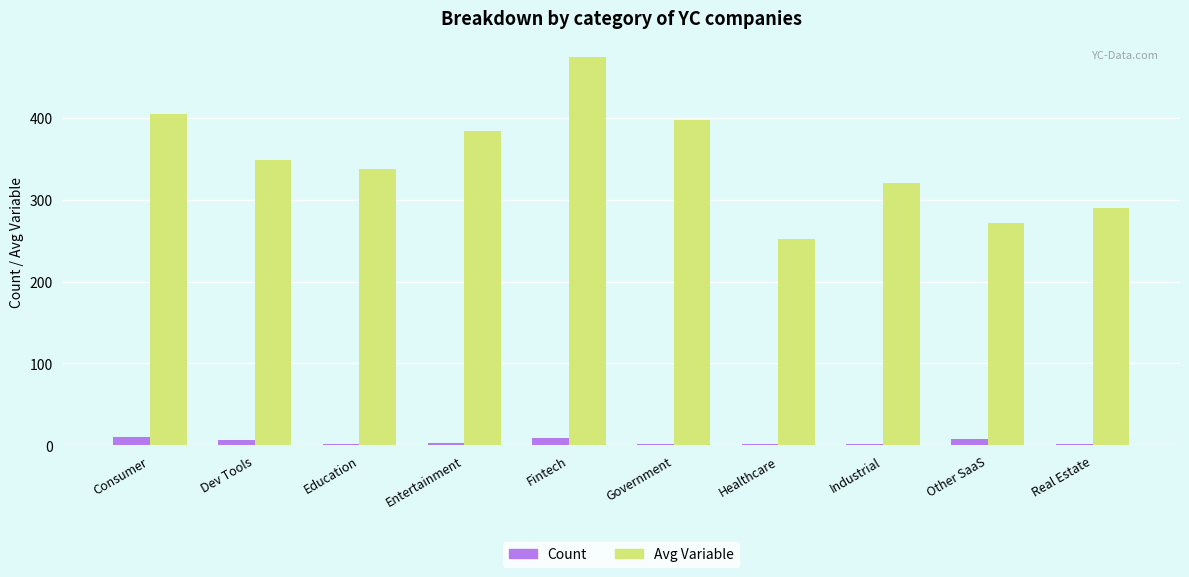

Is it true that Avg Variable equals 476 at Education?

False